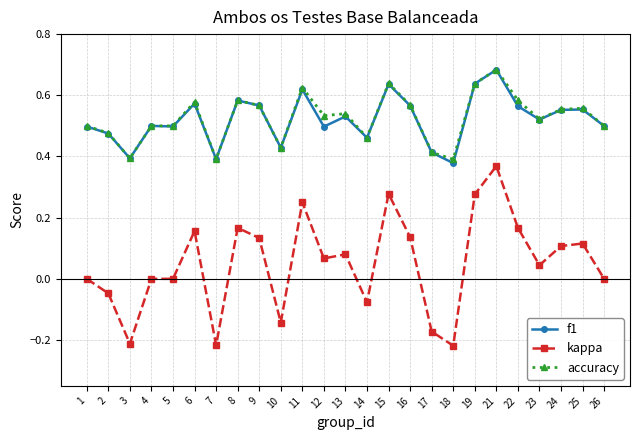

Which category has the highest value in the f1 series?

21